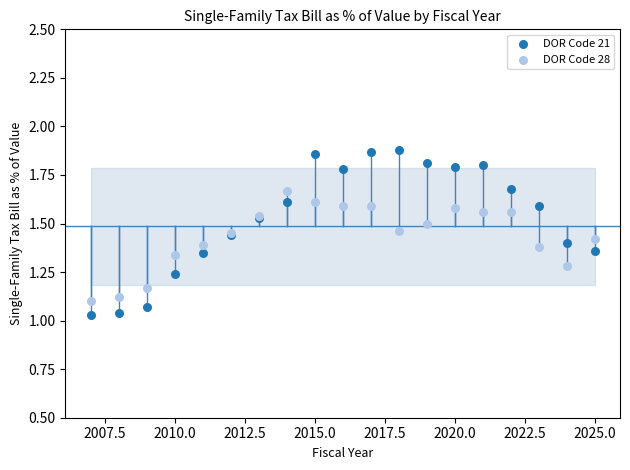

Which series reaches the maximum Y coordinate?

DOR Code 21